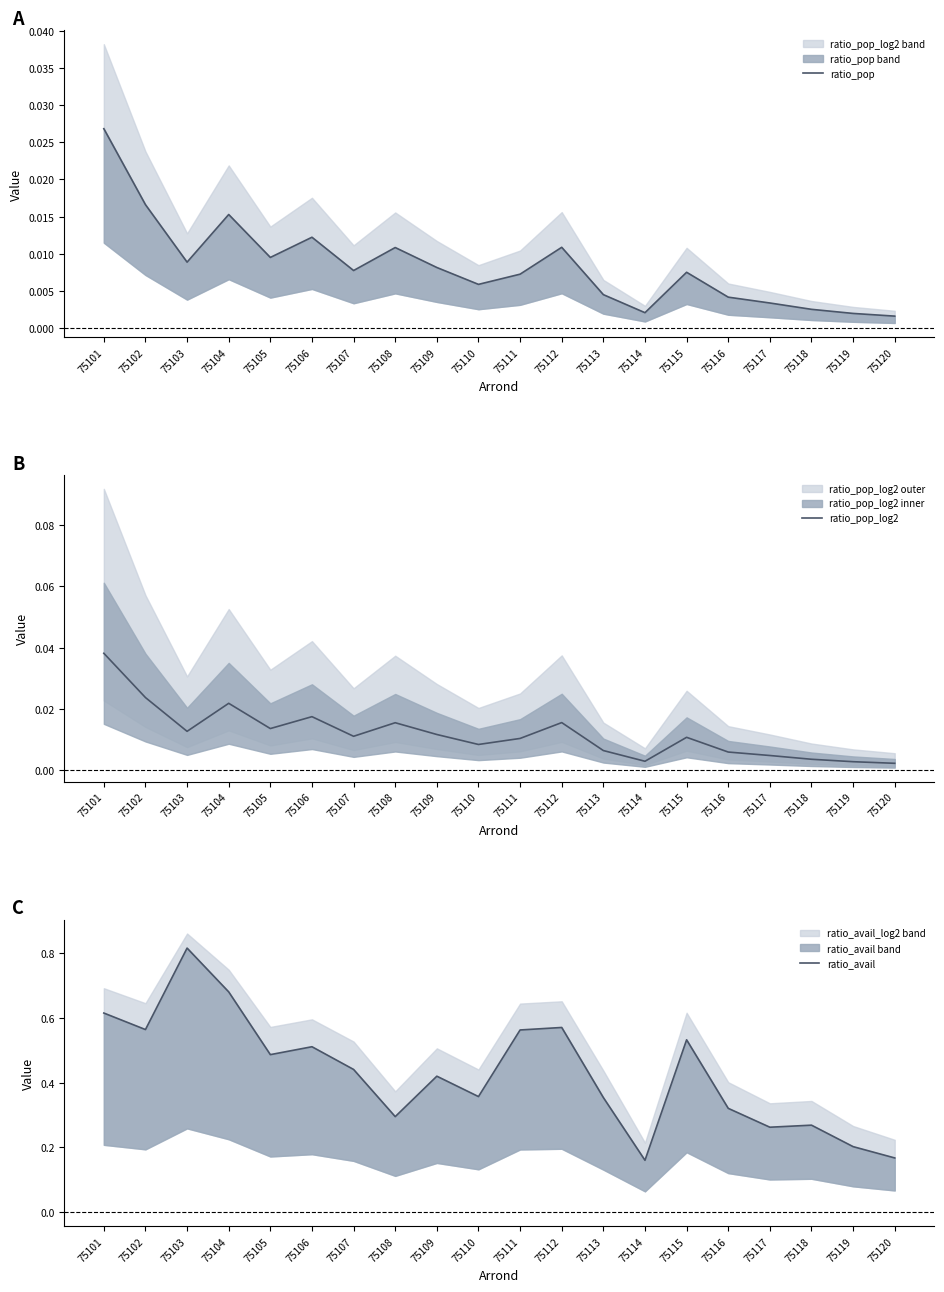

True or false: ratio_pop_log2 and ratio_avail cross at least once.

False